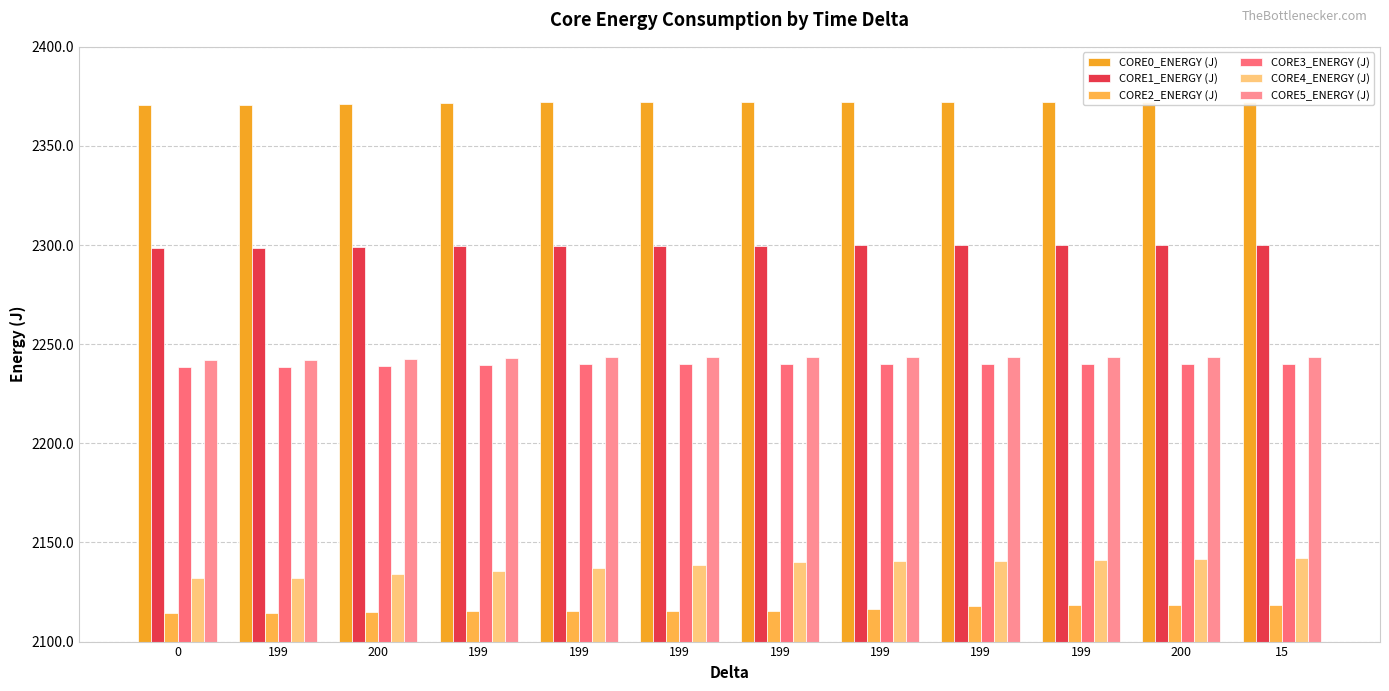

Rank the categories by CORE4_ENERGY (J) value from lowest to highest.

0, 199, 200, 199, 199, 199, 199, 199, 199, 199, 200, 15